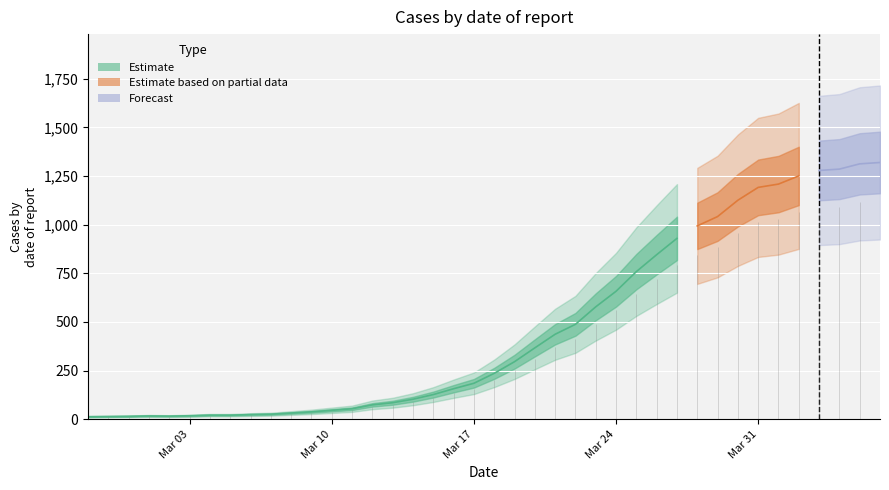

What is the minimum value shown in the chart?

13